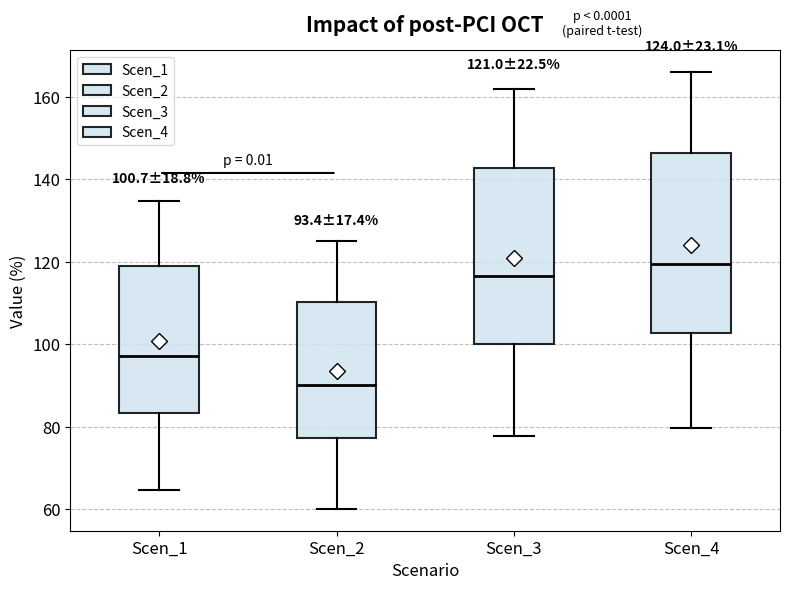

Which box's median line is the lowest?

Scen_2